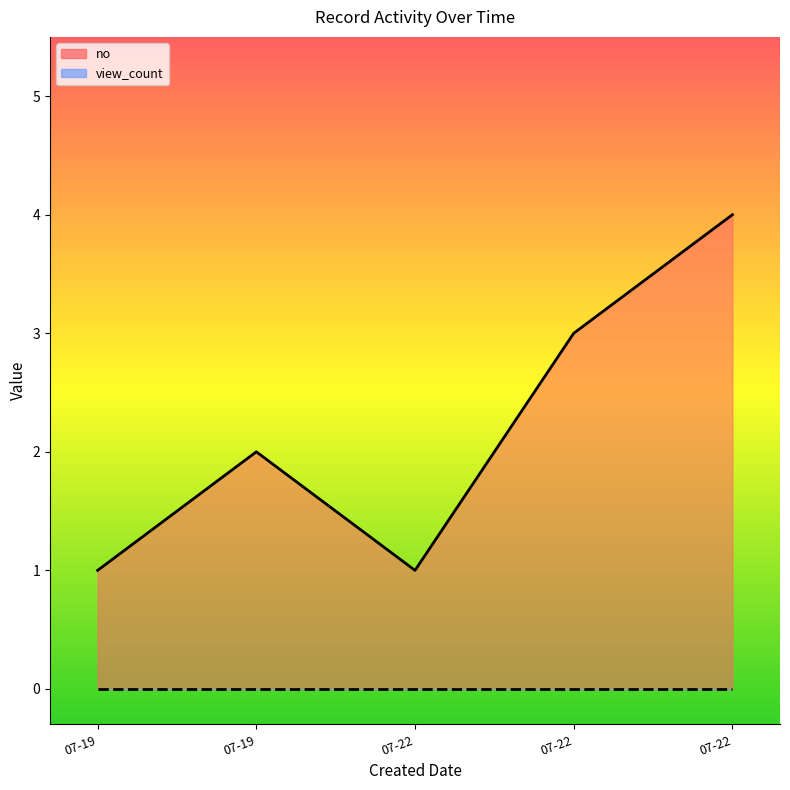

What is the difference between the second highest and second lowest values?

2